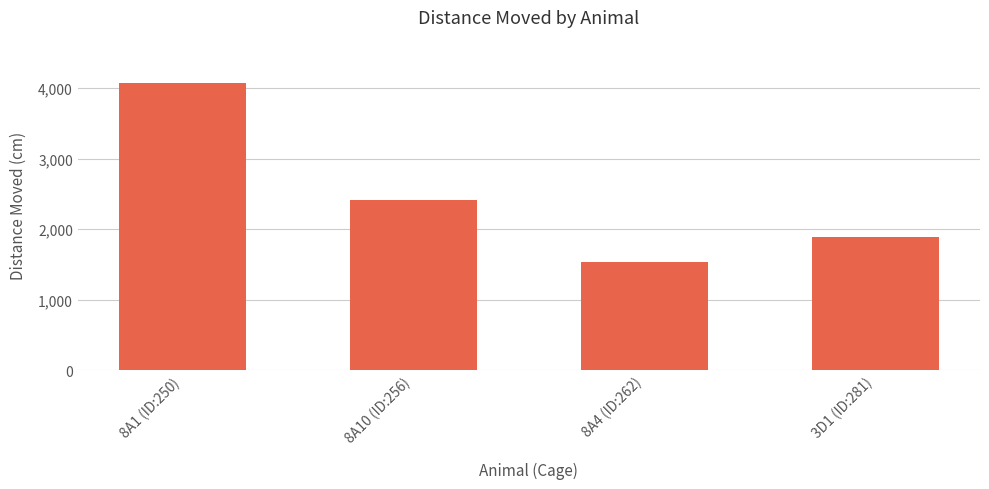

How many values exceed 2413?

2